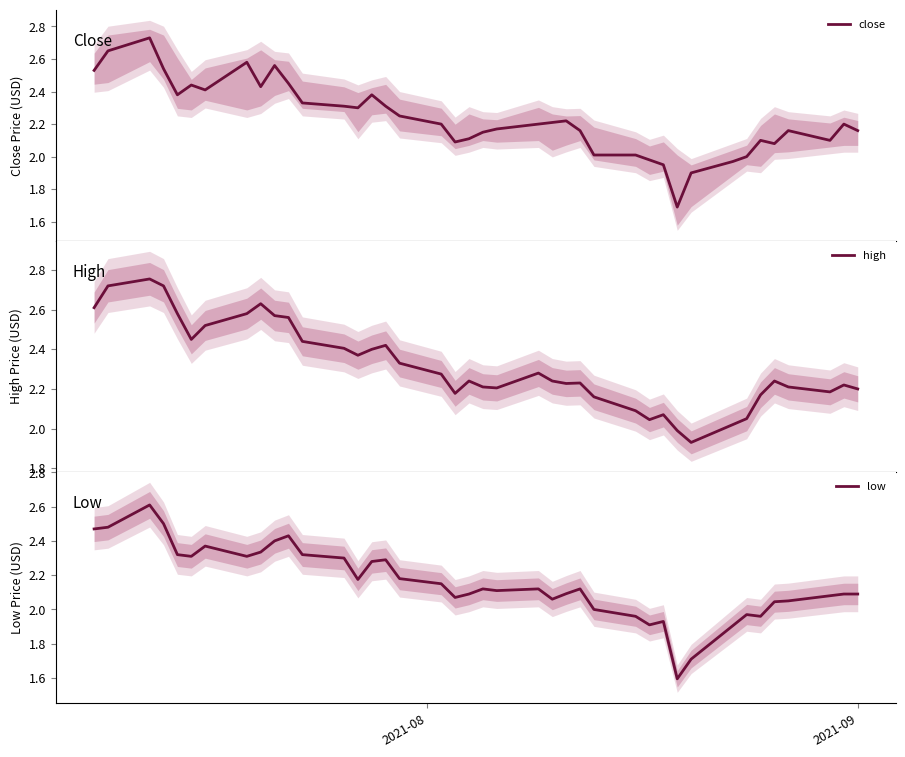

At how many categories does at least one series exceed 2?

38